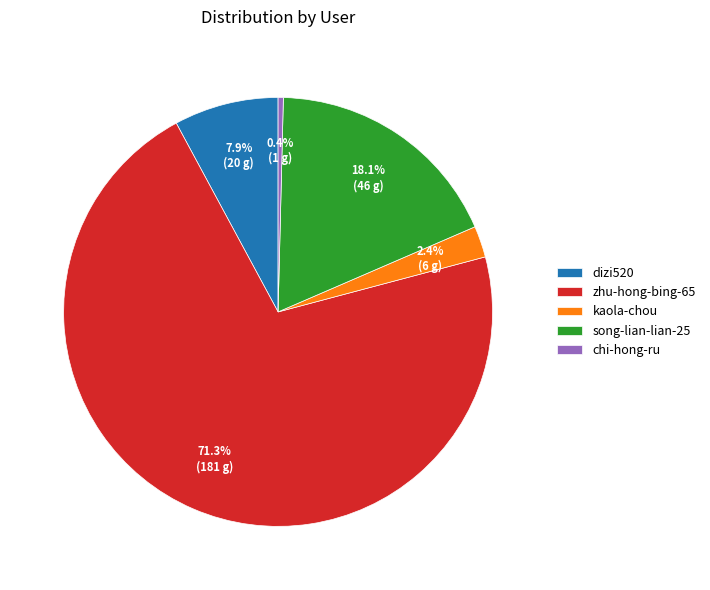

Combined, what portion of the pie is kaola-chou and song-lian-lian-25?

20.5%